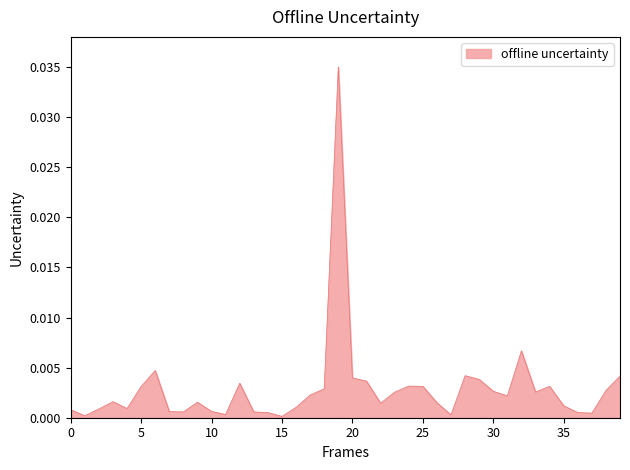

Is this an area chart (filled region under the line)?

Yes